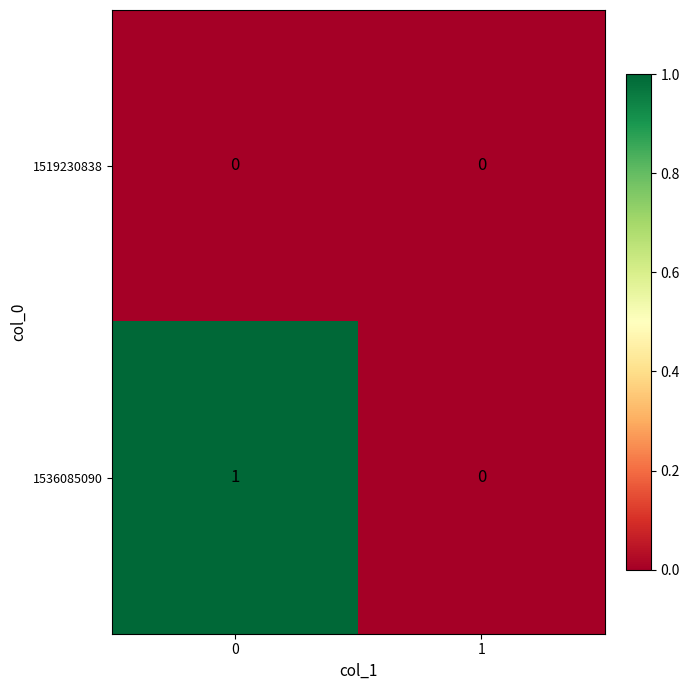

List the series in order of their peak value, lowest first.

1519230838, 1536085090